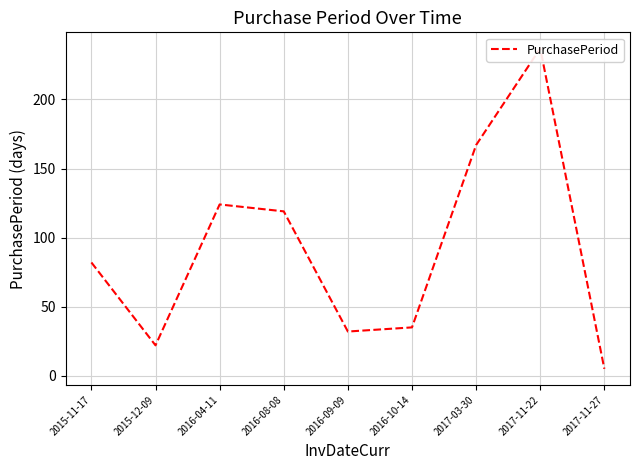

What position from the left is 2016-09-09?

5